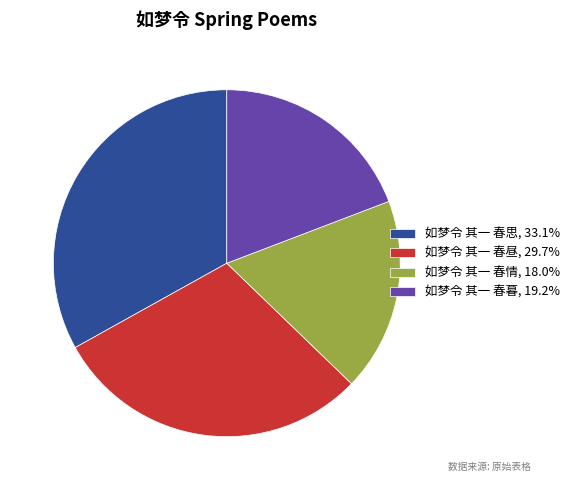

What is the ratio of the value at 如梦令 其一 春昼, 29.7% to the value at 如梦令 其一 春思, 33.1%?

0.9